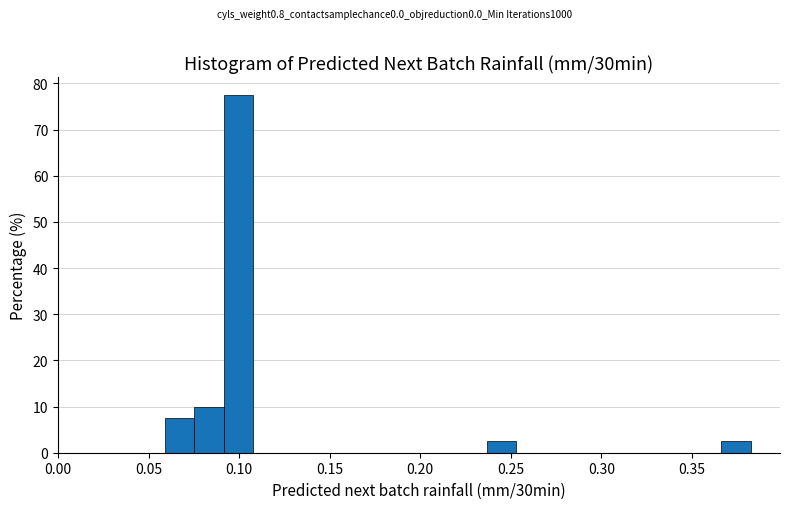

Around what value on the x-axis is the tallest bar? Give the approximate position of its centre, as read against the axis.

0.100